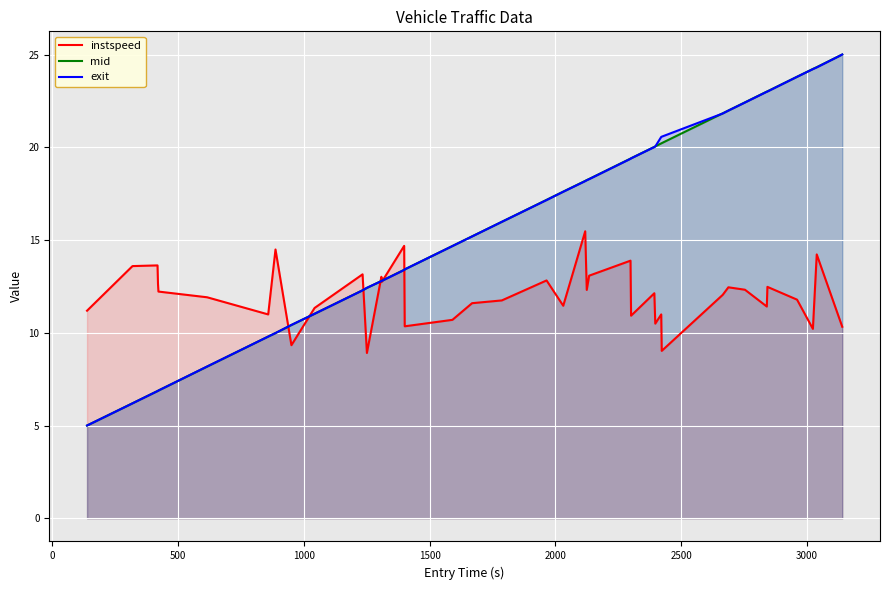

What is the greatest value displayed?

25.0